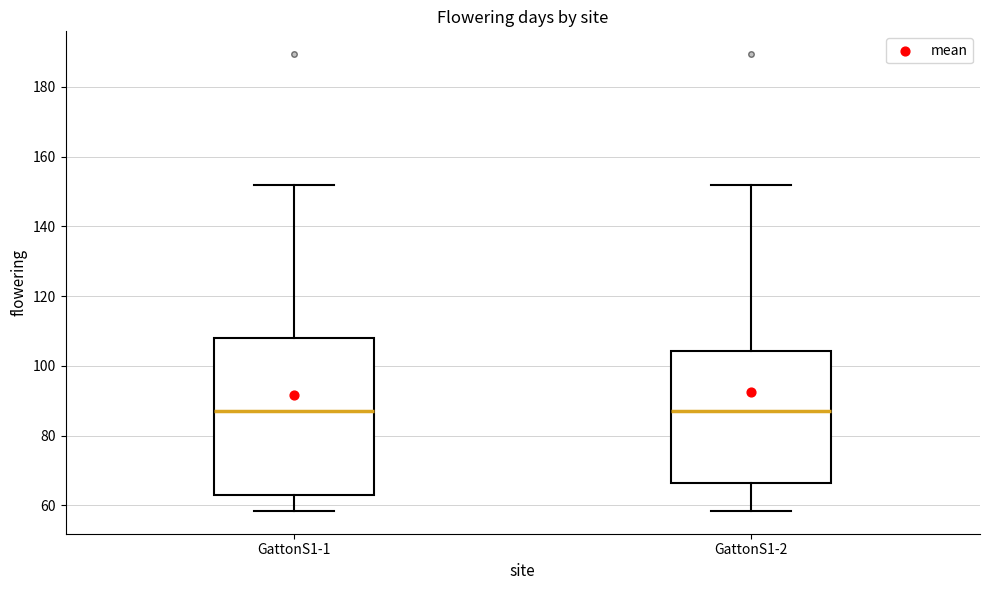

Reading left to right, transcribe this box plot: for each box, give where its median line is, the range the box spans, and where its two whiskers end, as read against the y-axis. The values are not printed on the chart, so give them approximately, as read against the axis.

GattonS1-1: median 88, box 64 to 108, whiskers 58 to 152
GattonS1-2: median 88, box 66 to 104, whiskers 58 to 152